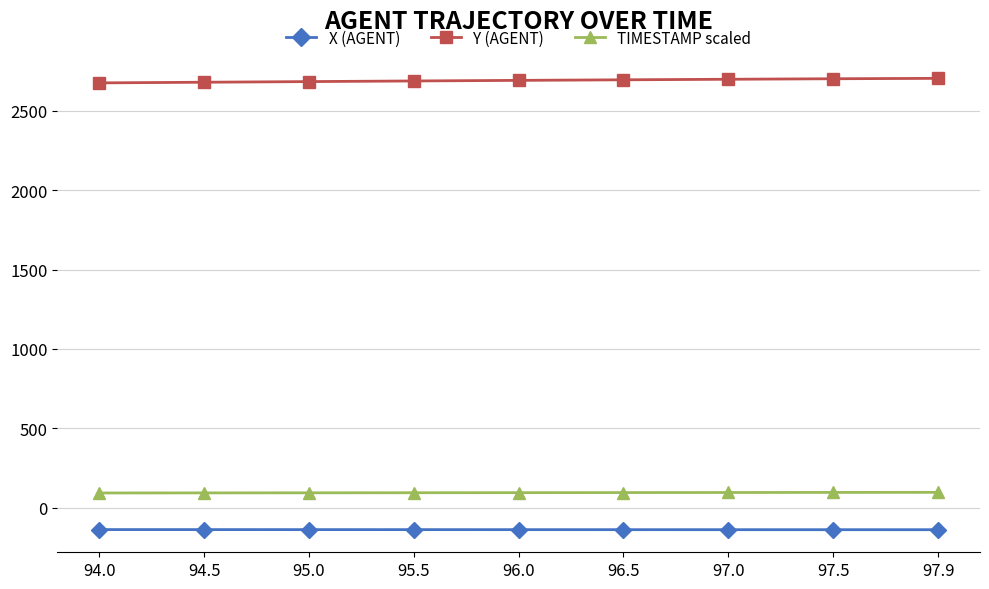

What is the difference between the maximum and minimum values in the Y (AGENT) series?

28.6